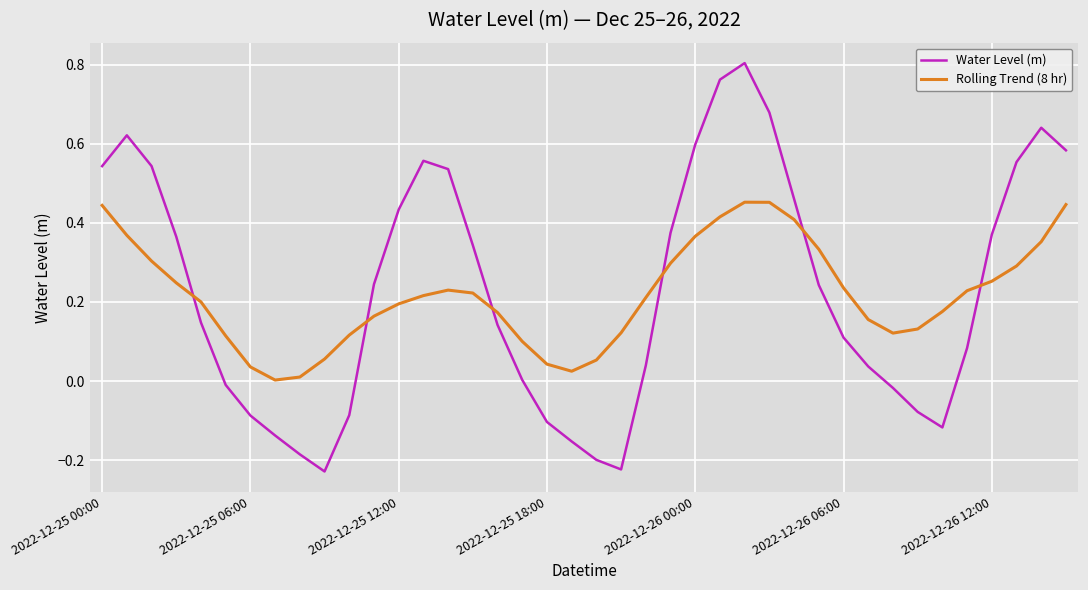

After their last crossing, which series has the higher values: Water Level (m) or Rolling Trend (8 hr)?

Water Level (m)